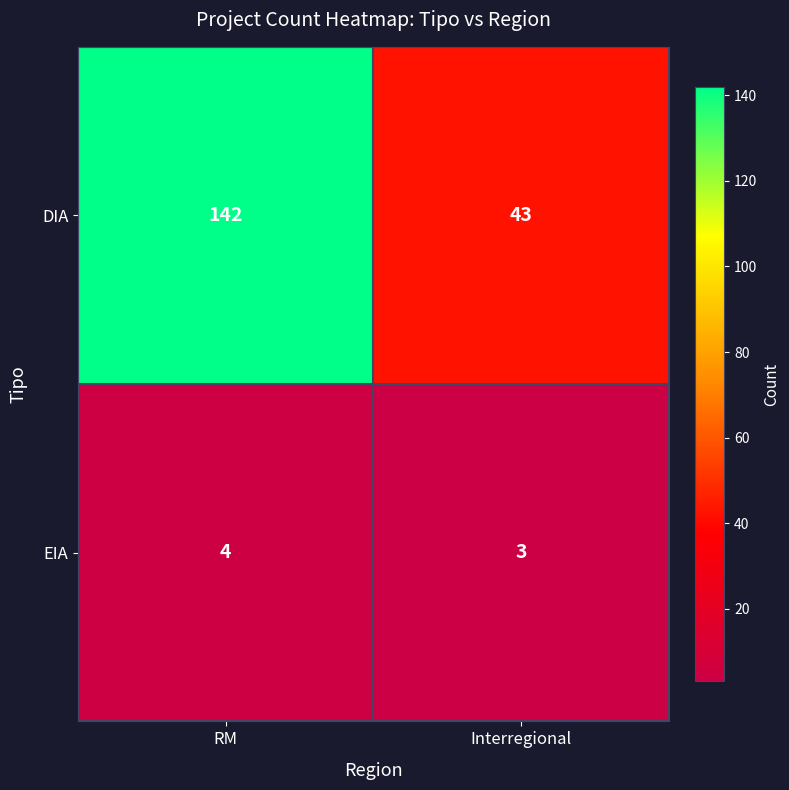

Count the number of data series in this chart.

2